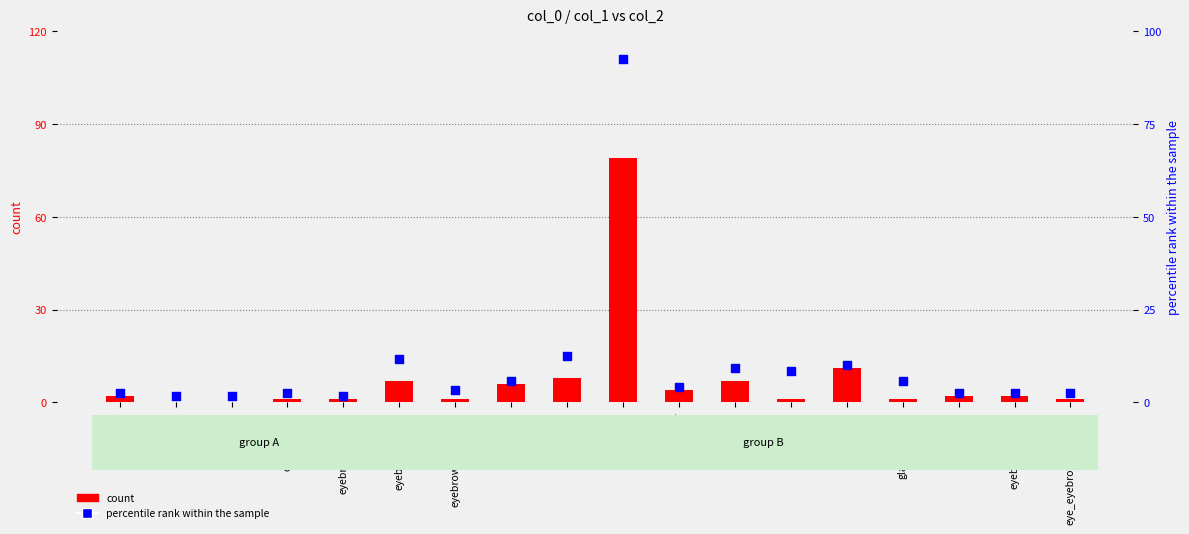

Which series has the largest total across all categories?

percentile rank within the sample